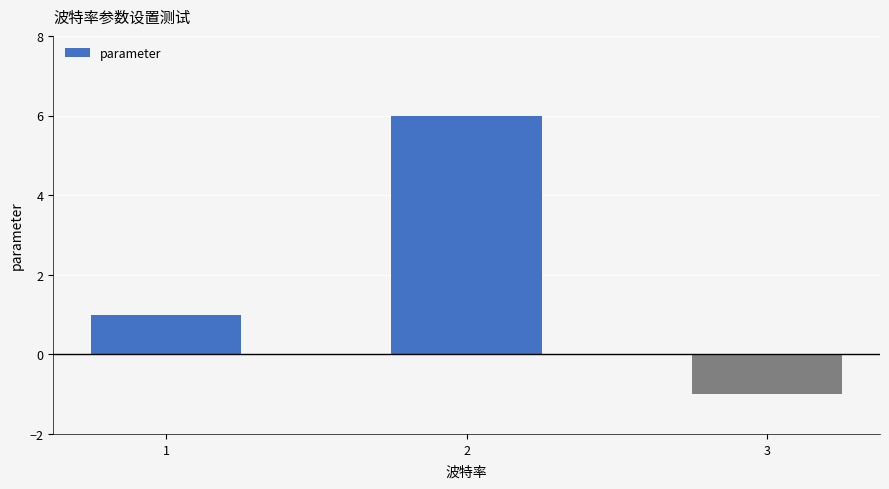

Which label corresponds to the smallest value in the chart?

3